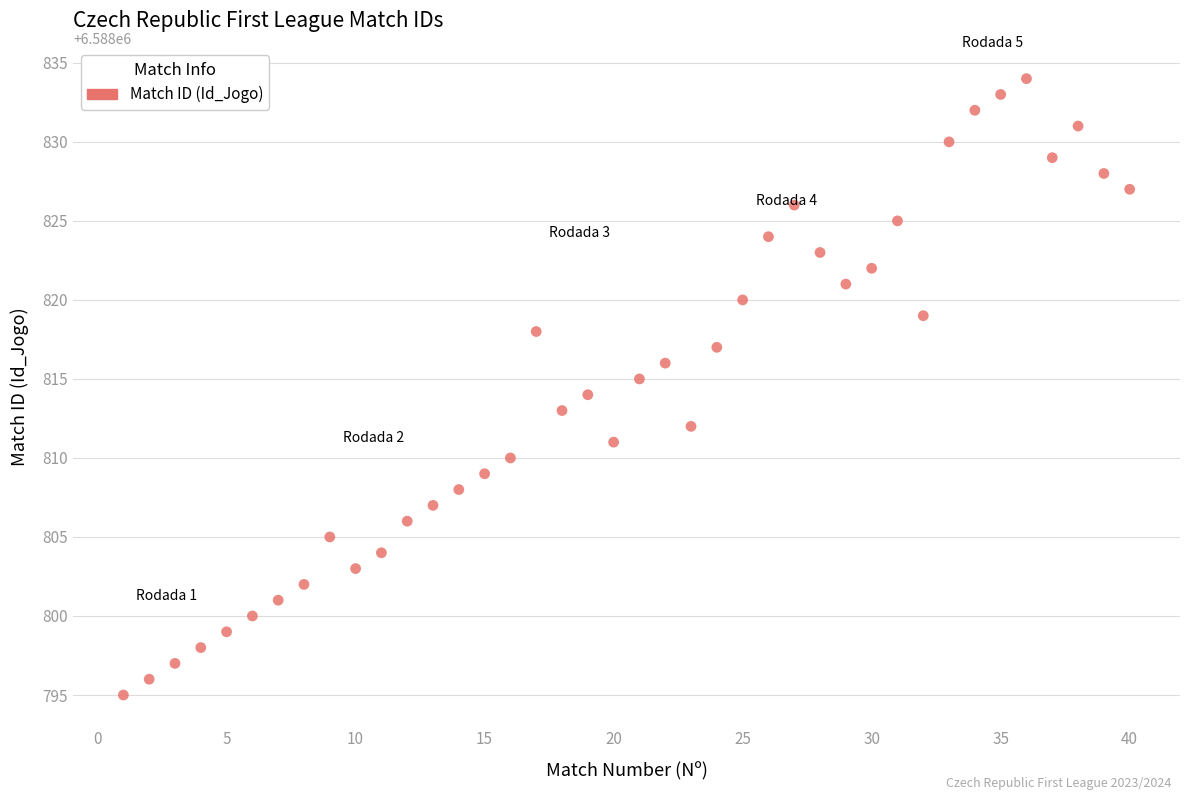

What is the range of Y values (max minus min)?

39